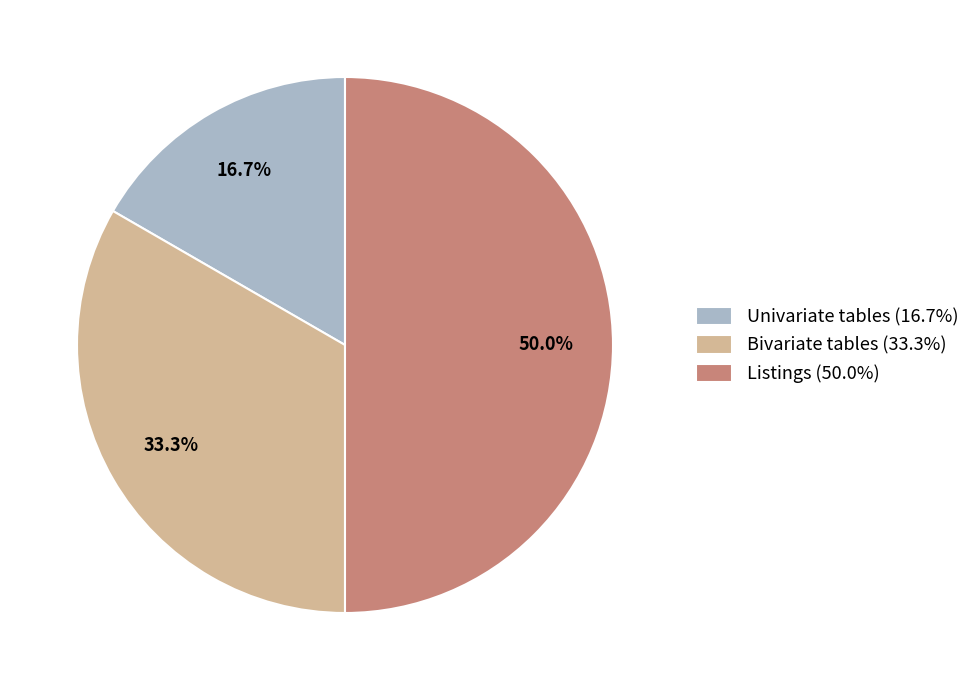

What percentage do Bivariate tables and Listings together represent?

83.3%